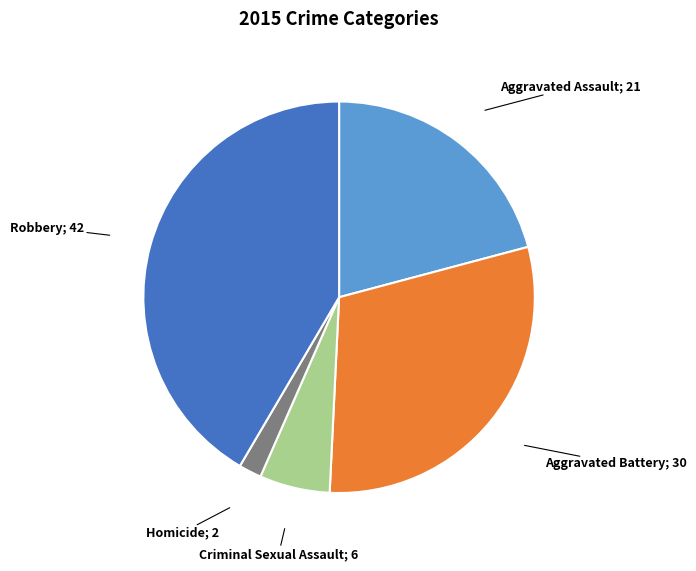

Does any single category account for the majority?

No